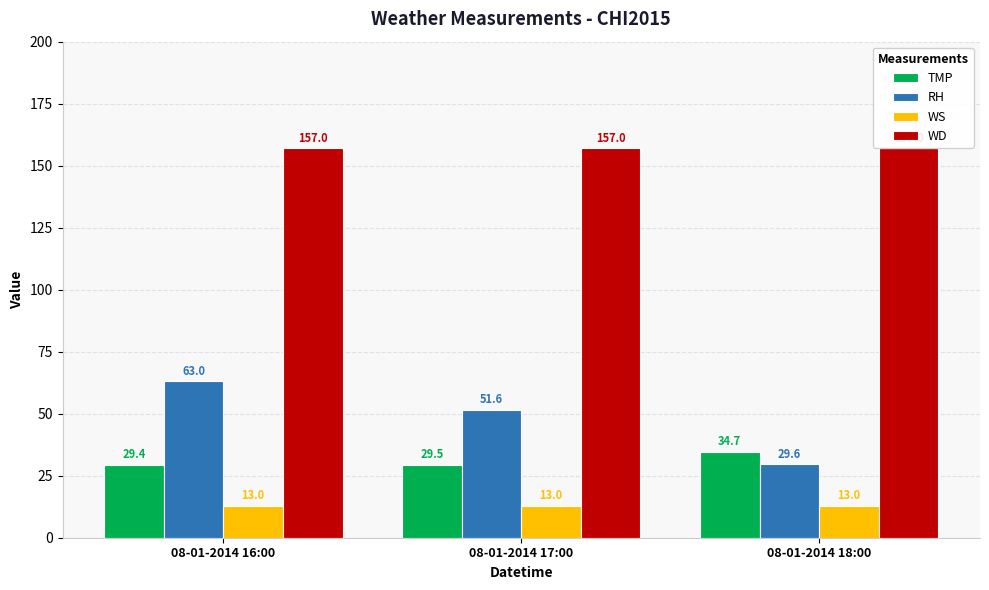

What are all the series names shown in the legend?

TMP, RH, WS, WD